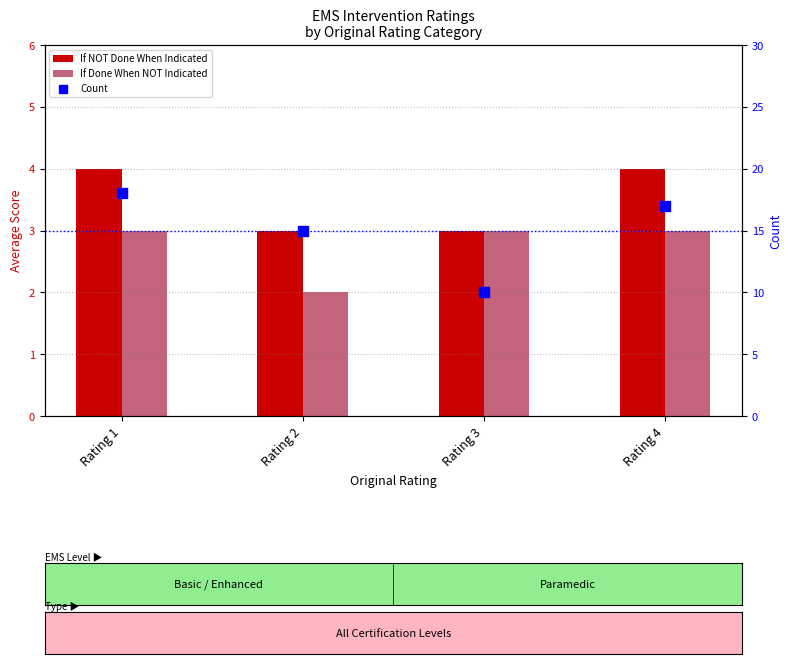

At which category is the sum across all series the highest?

Rating 1